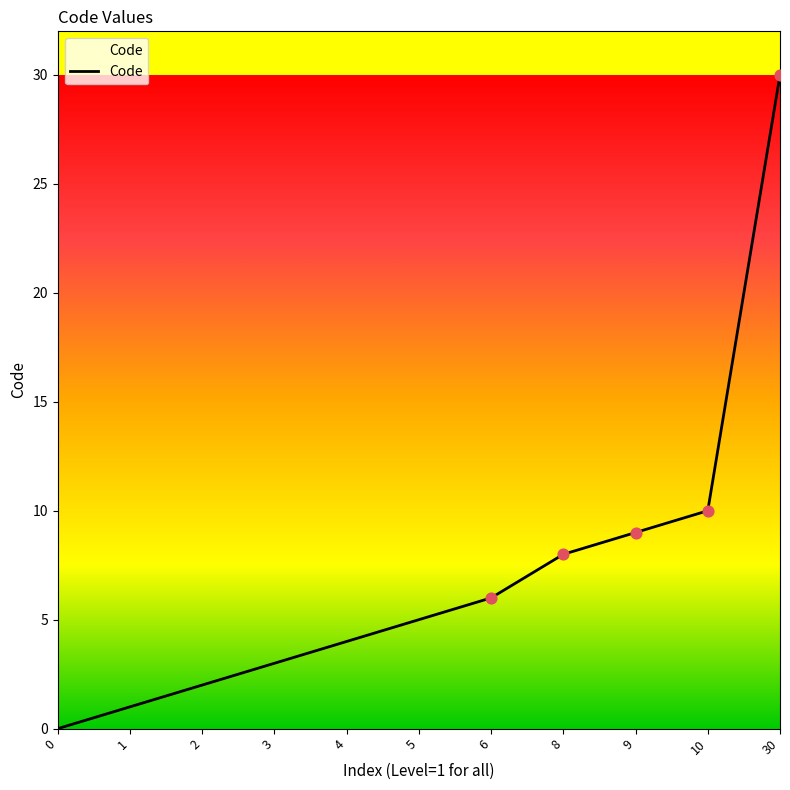

What is the change in value from 3 to 10?

+7